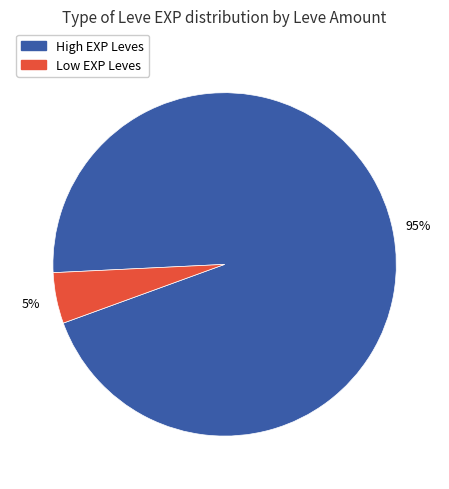

How many segments does this pie chart have?

2